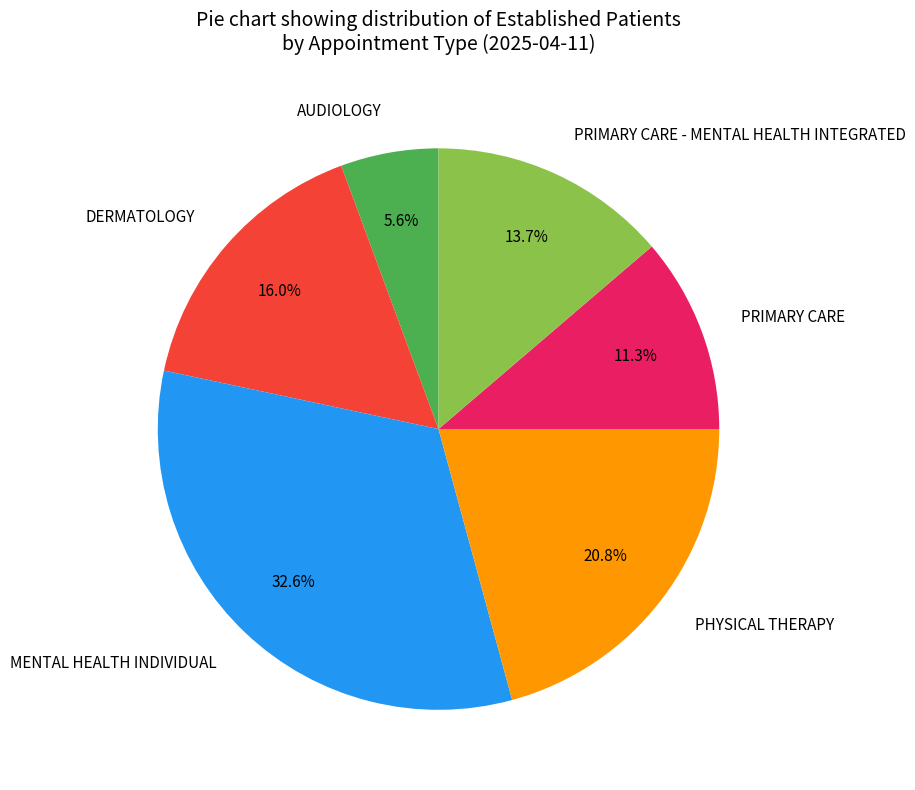

True or false: MENTAL HEALTH INDIVIDUAL accounts for 24% of the total.

False